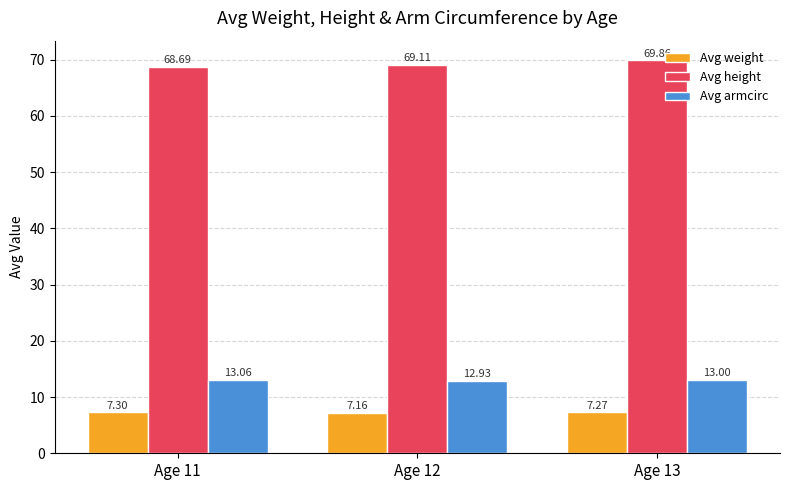

What is the approximate value of Avg armcirc at Age 13?

13.0